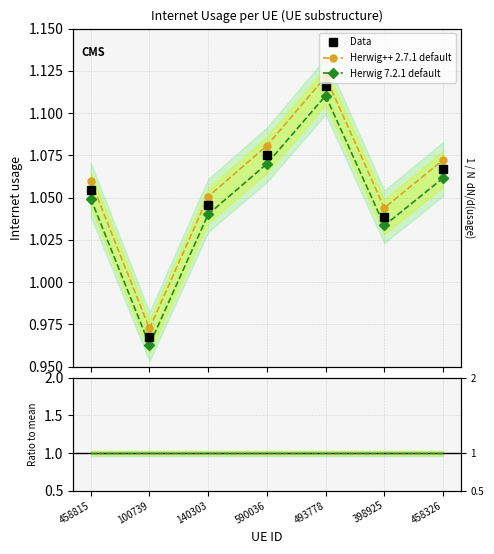

Which series has the widest spread of values?

Herwig++ 2.7.1 default